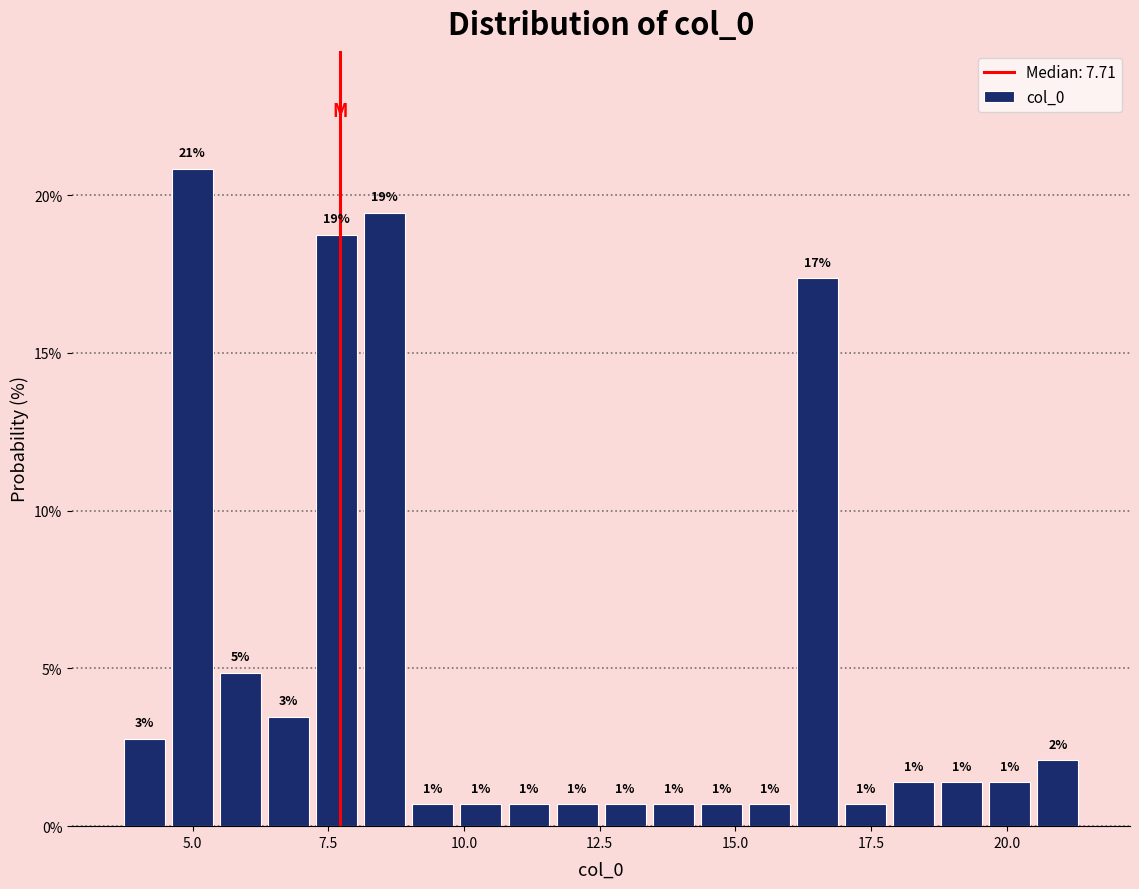

Around what value on the x-axis is the tallest bar? Give the approximate position of its centre, as read against the axis.

5.0